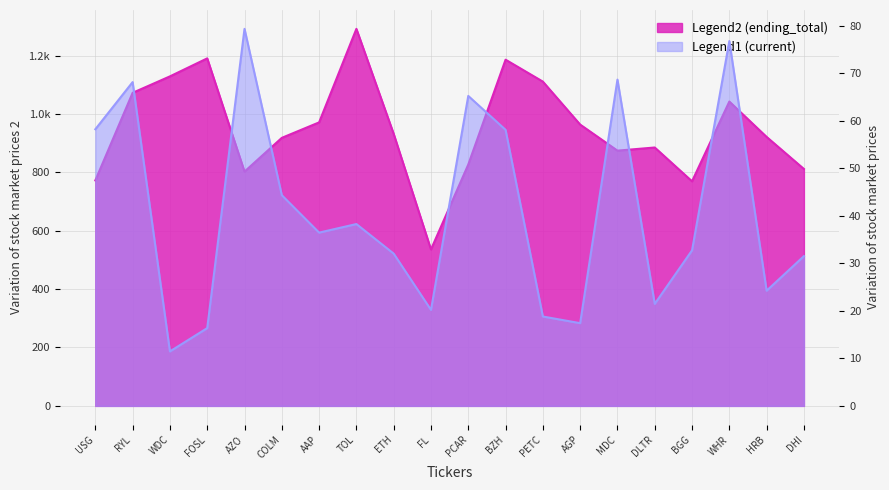

Reading left to right, transcribe all the data shown in this chart.

ending_total: USG=772.3	RYL=1072.4	WDC=1128.7	FOSL=1190.4	AZO=802.5	COLM=918.1	AAP=971.1	TOL=1291.5	ETH=931.7	FL=535.8	PCAR=826.7	BZH=1185.9	PETC=1110.8	AGP=963.6	MDC=874.3	DLTR=885.1	BGG=769.3	WHR=1042.5	HRB=921.3	DHI=811.5
current: USG=58.2	RYL=68.1	WDC=11.5	FOSL=16.4	AZO=79.3	COLM=44.3	AAP=36.5	TOL=38.2	ETH=32.0	FL=20.2	PCAR=65.2	BZH=58.1	PETC=18.8	AGP=17.4	MDC=68.6	DLTR=21.5	BGG=32.7	WHR=76.7	HRB=24.2	DHI=31.5